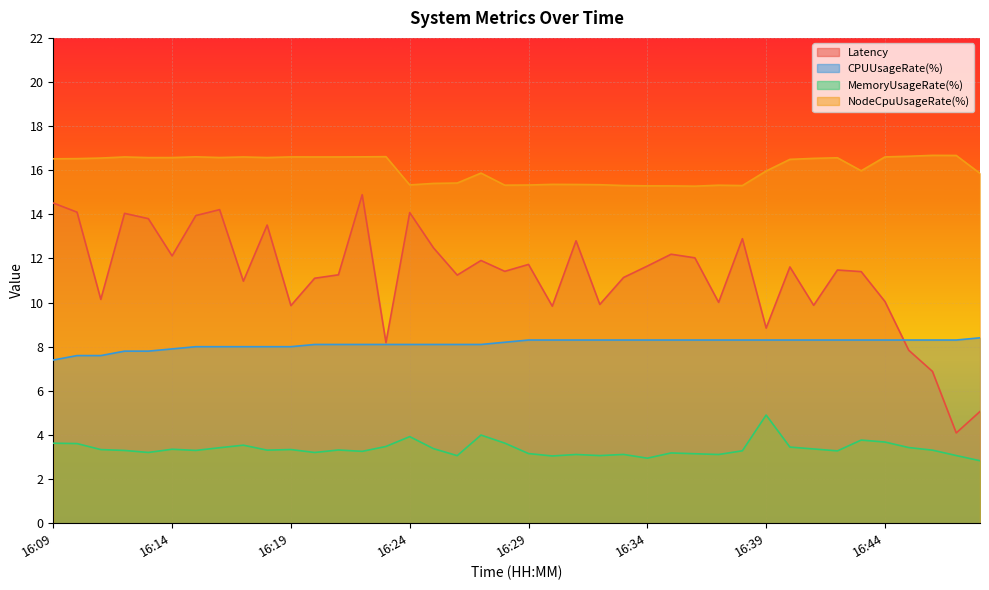

What is the sum of all Latency values?

449.2